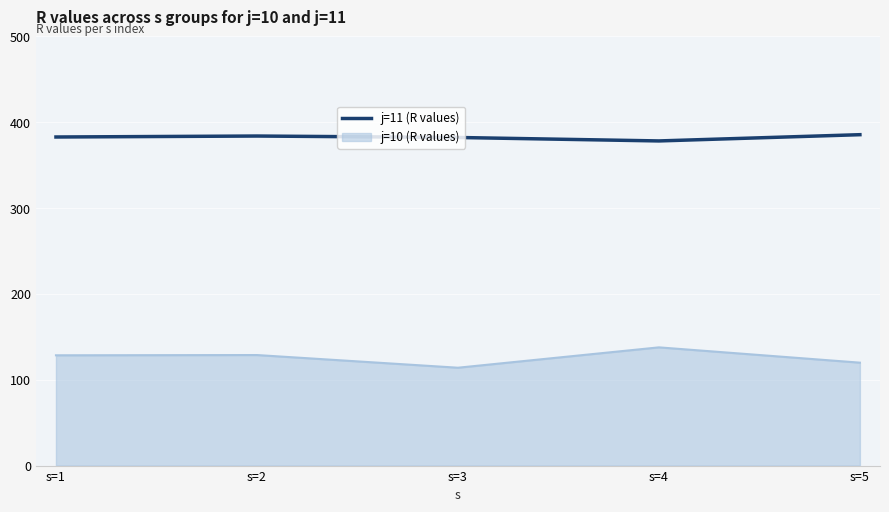

Rank the series at s=1 from highest to lowest value.

j=11 (R values), j=10 (R values)